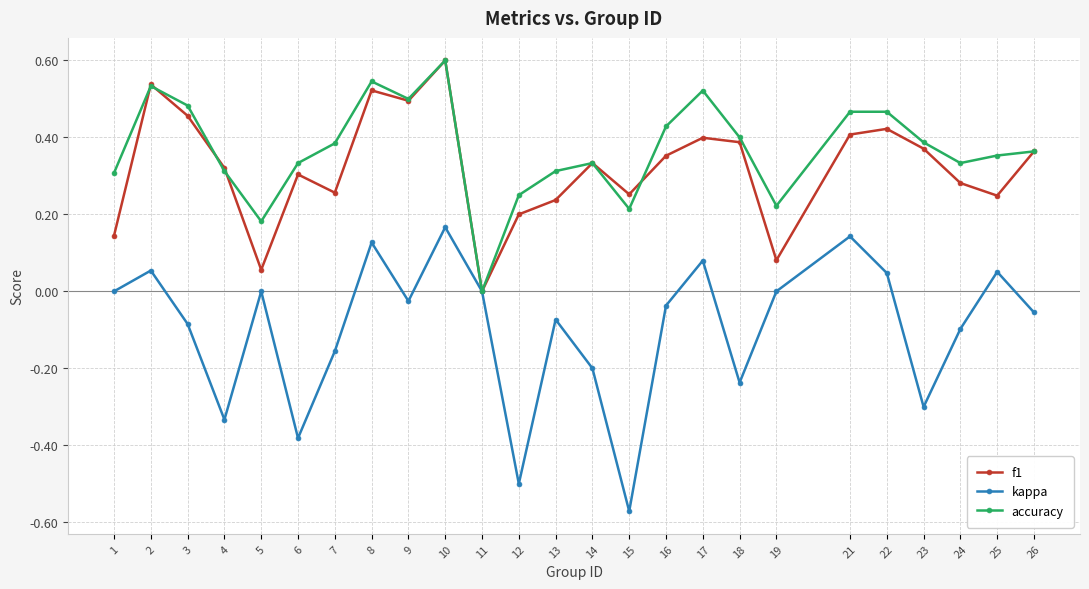

What is the maximum value for f1?

0.6